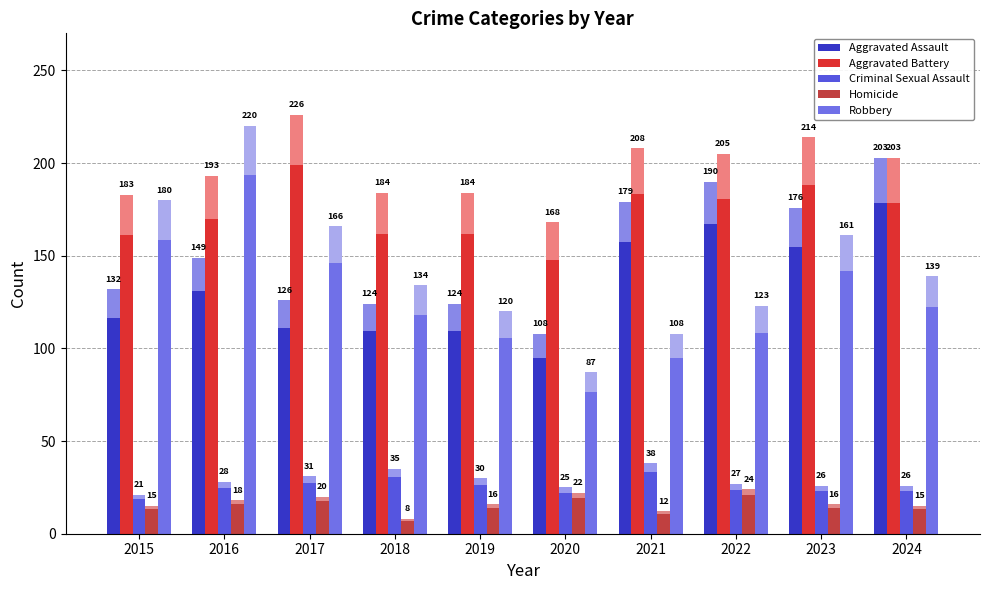

What is the maximum value shown in the chart?

198.9